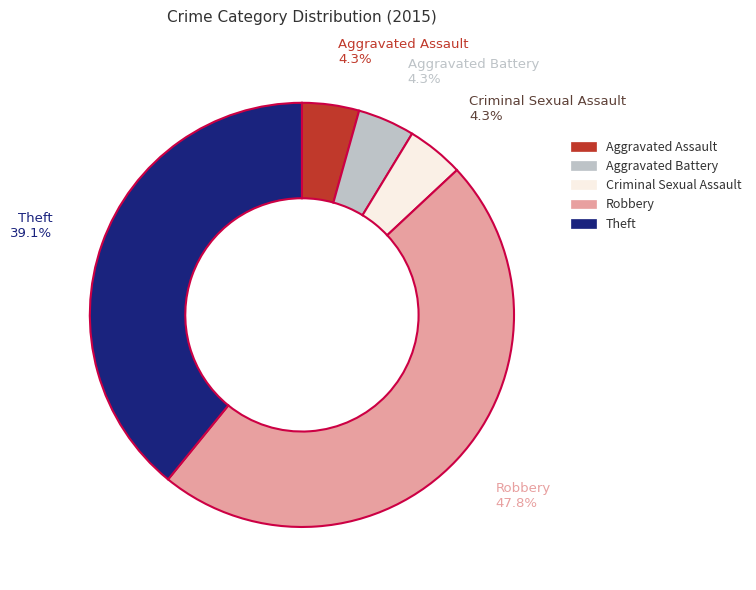

Does Theft represent more than half of the total?

No